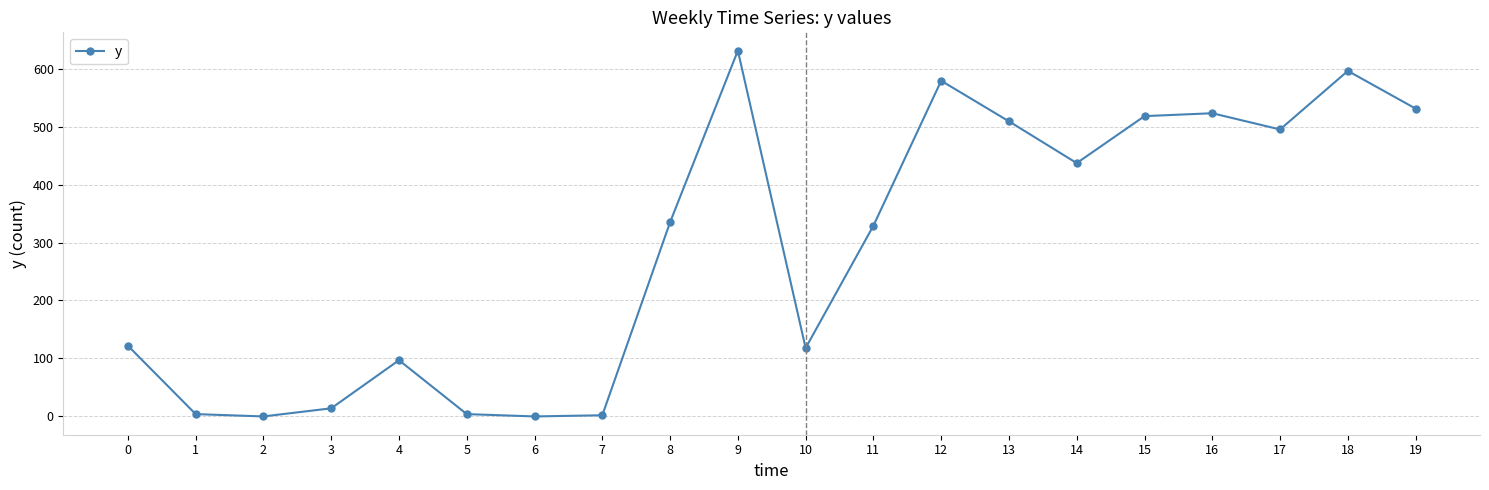

True or false: there are more than 1 points higher than both neighbors.

True